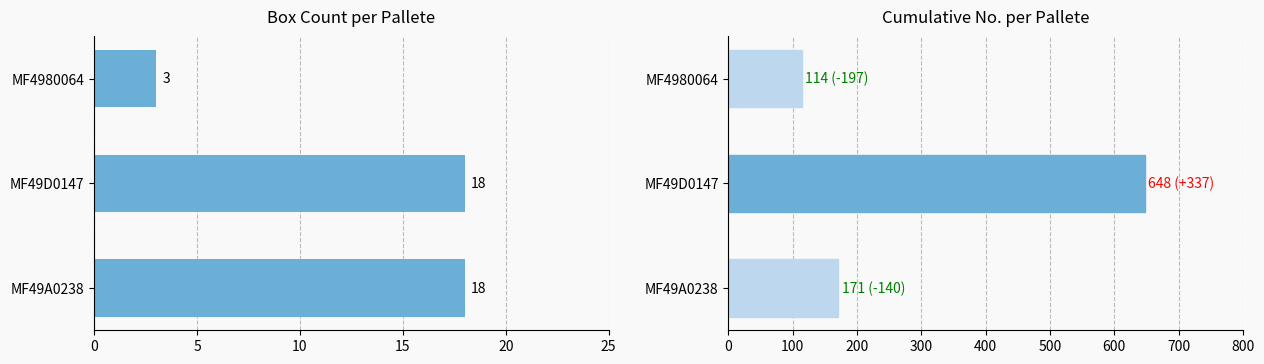

What is the sum of all Count values?

39